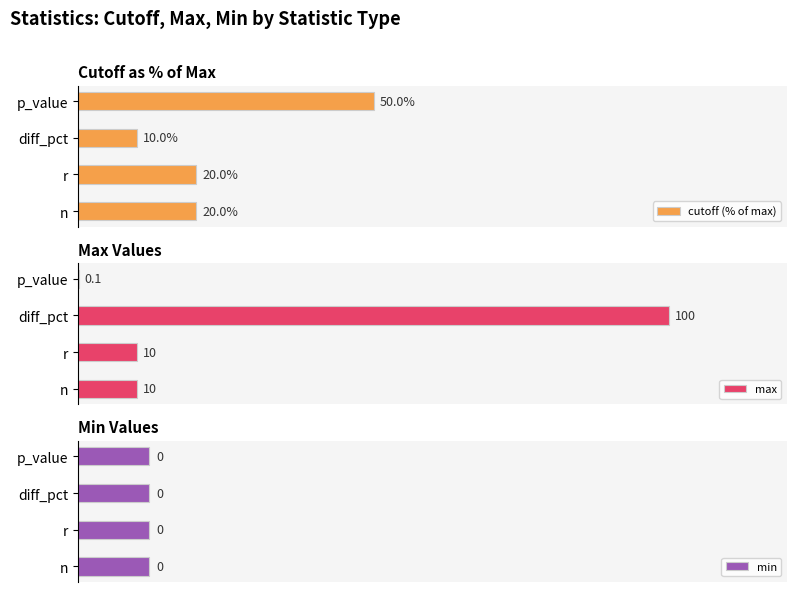

At which label does cutoff (% of max) reach its minimum?

diff_pct